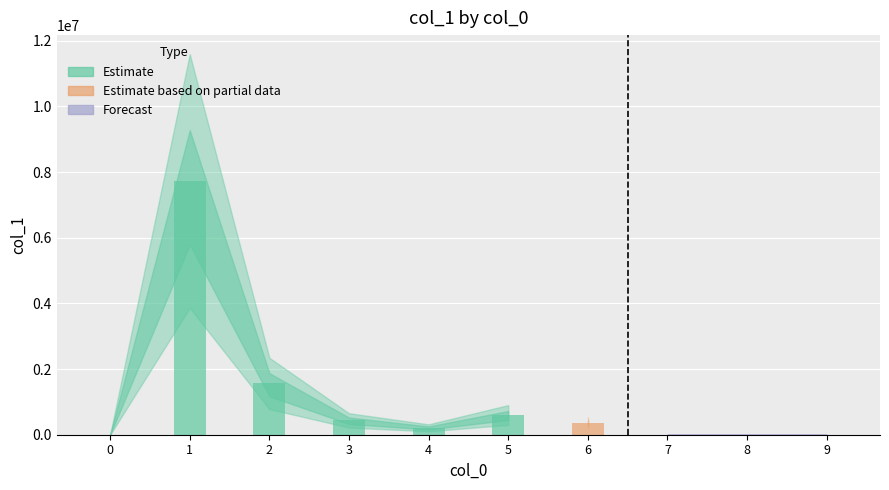

The chart shows a value of 42 at 8. True or false?

False